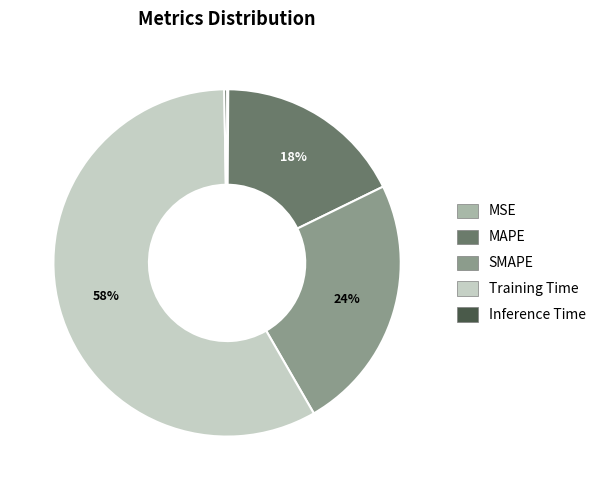

Which category has the biggest portion of the pie?

Training Time